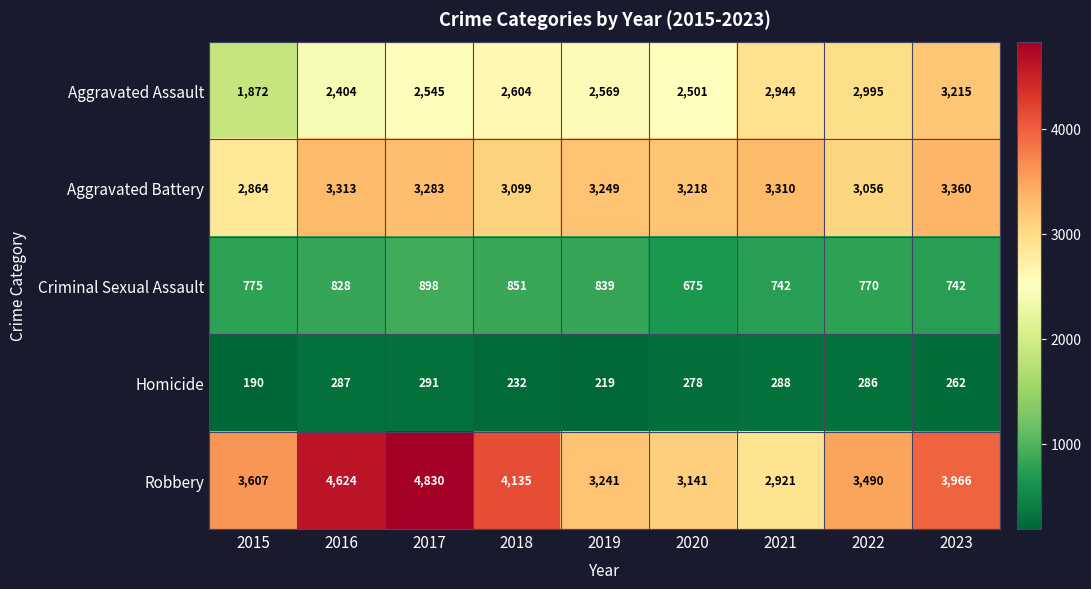

Count the number of data series in this chart.

5